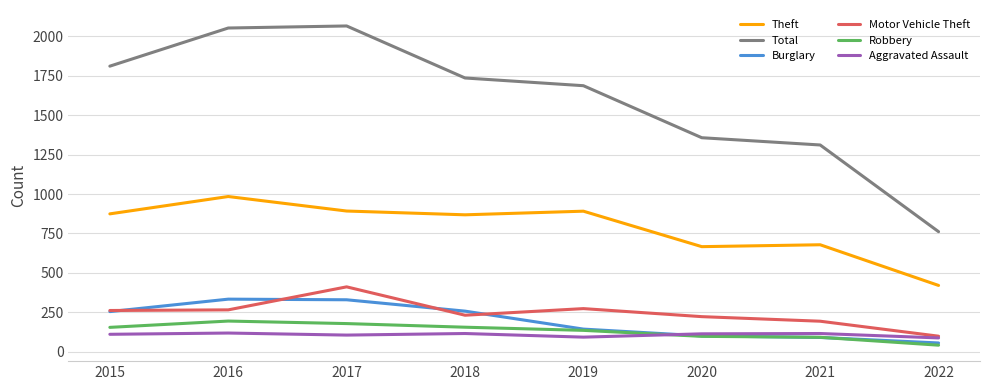

What is the difference between the highest and lowest values at 2016?

1935